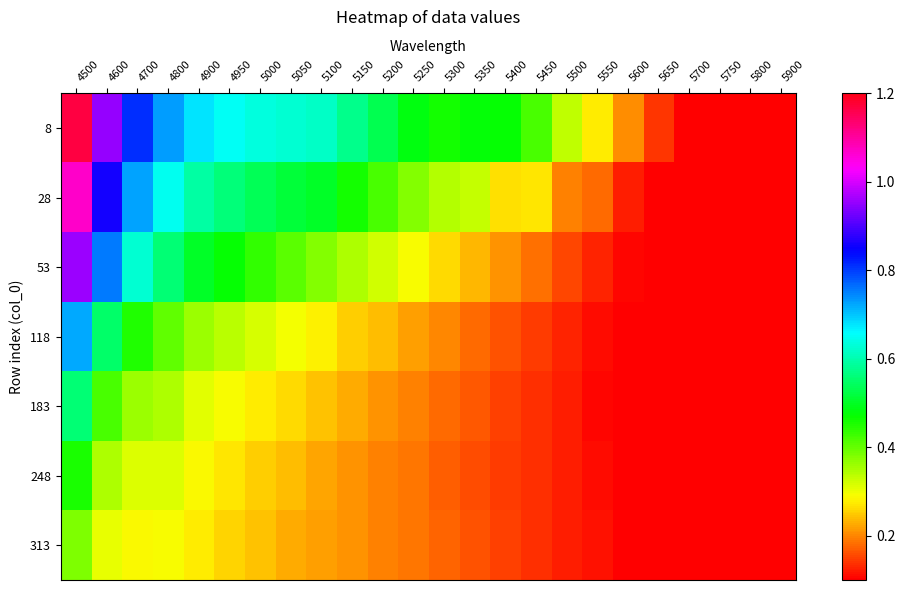

At which category is the sum across all series the highest?

4500